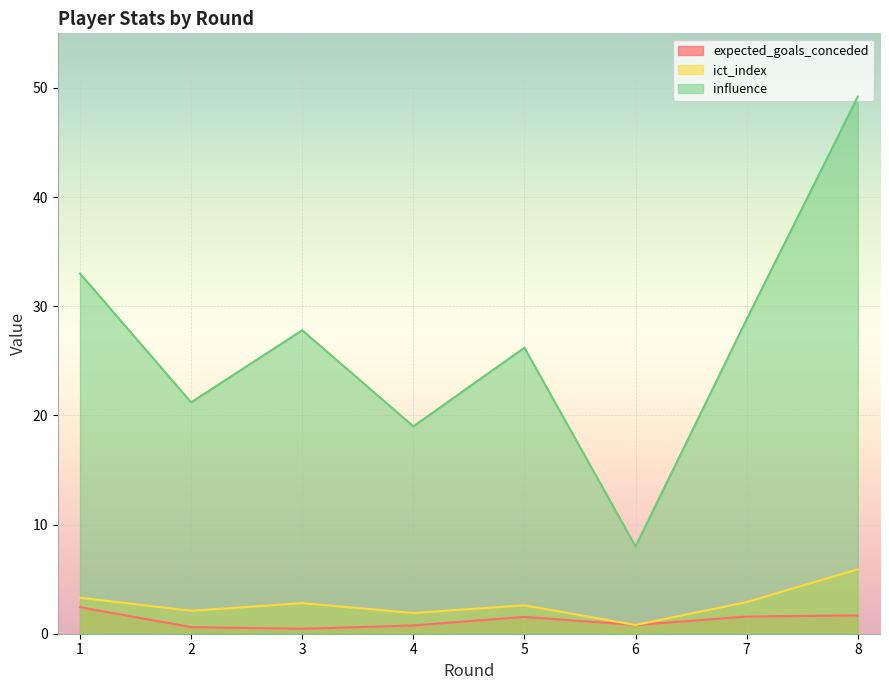

Reading left to right, transcribe all the data shown in this chart.

expected_goals_conceded: 1=2.4	2=0.6	3=0.5	4=0.8	5=1.5	6=0.8	7=1.6	8=1.7
ict_index: 1=3.3	2=2.1	3=2.8	4=1.9	5=2.6	6=0.8	7=2.9	8=5.9
influence: 1=33.0	2=21.2	3=27.8	4=19.0	5=26.2	6=8.0	7=28.8	8=49.2